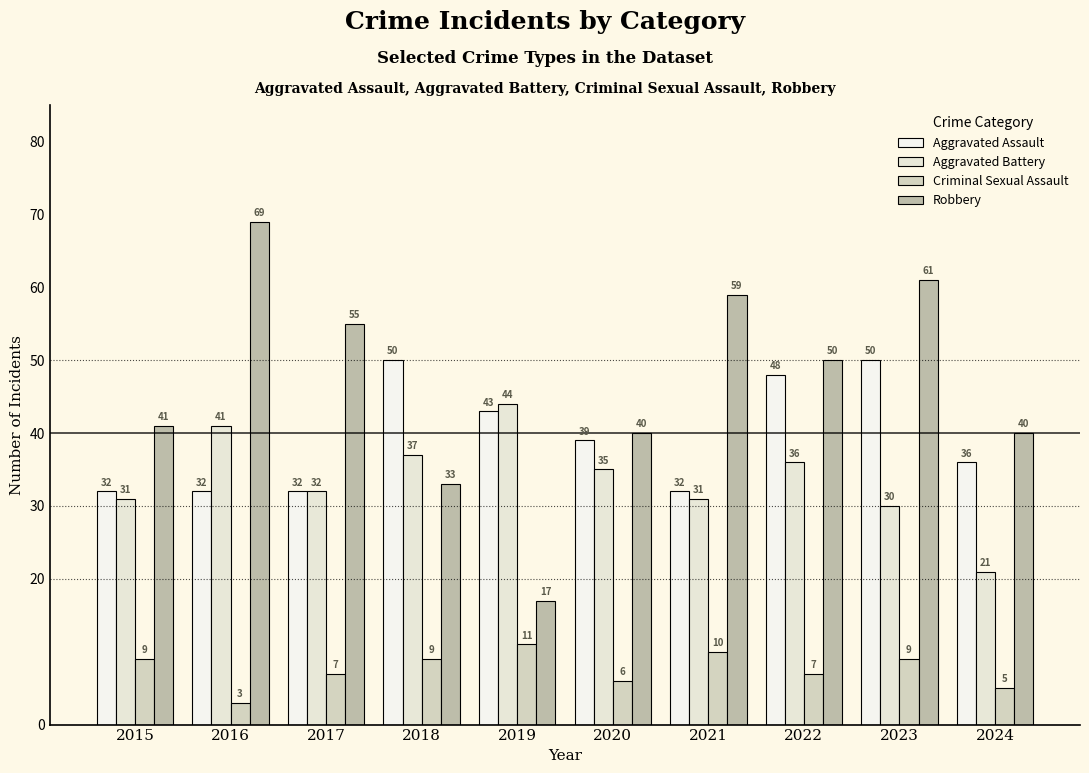

Which has a higher value, 2017 or 2018?

2018